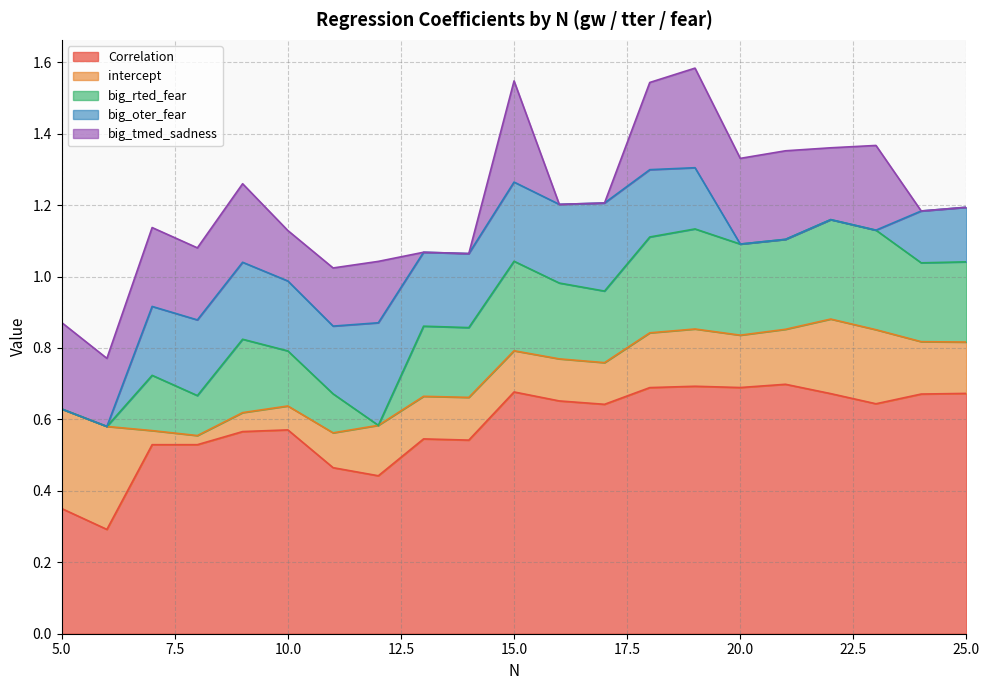

What is the total value across all series at 7?

1.1